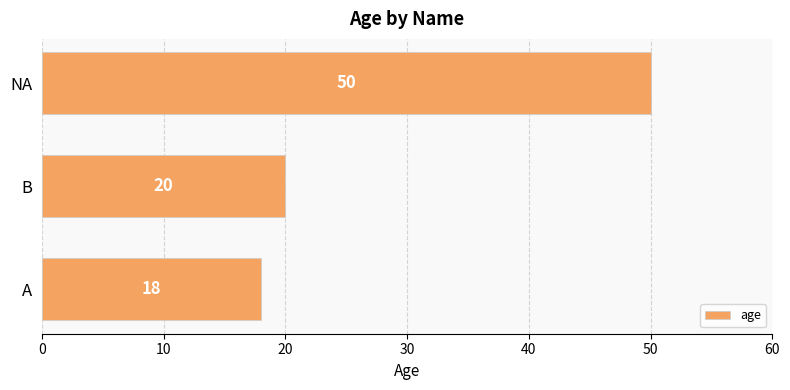

What is the change in value from A to NA?

+32